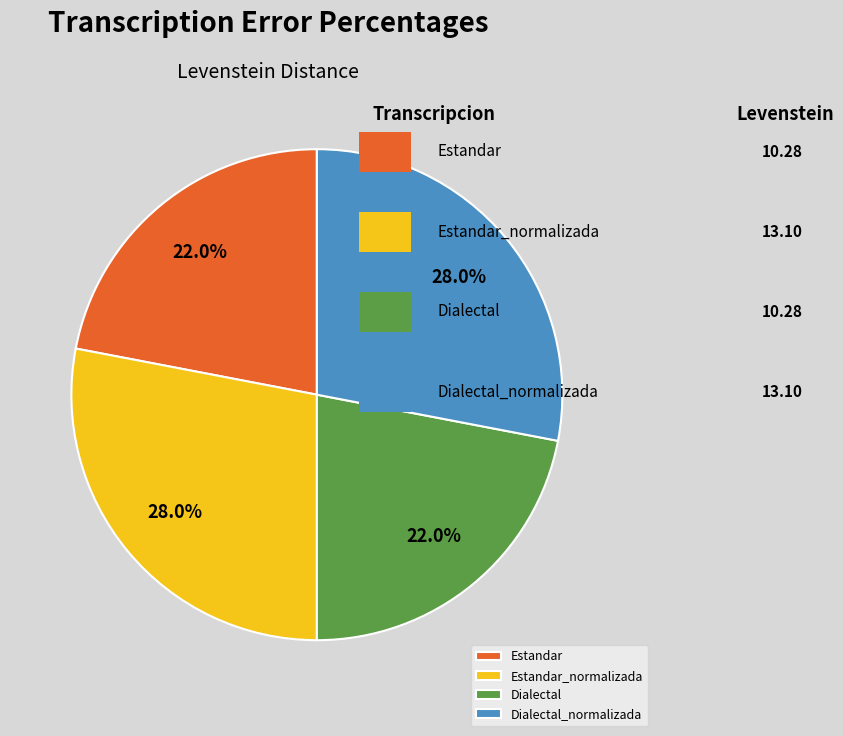

Is it true that Dialectal is 34% of the pie?

False